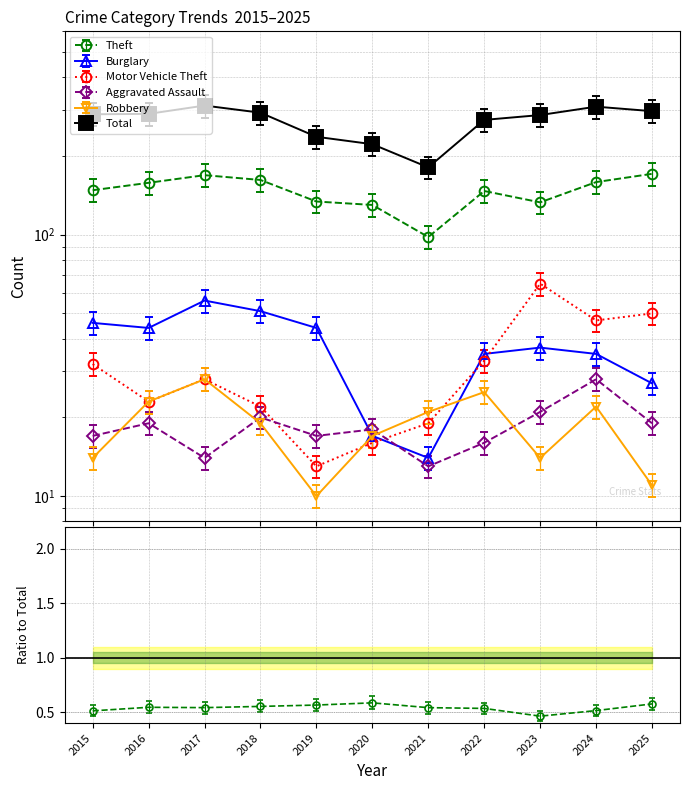

The value of Total at 2022 is 275.0. True or false?

True